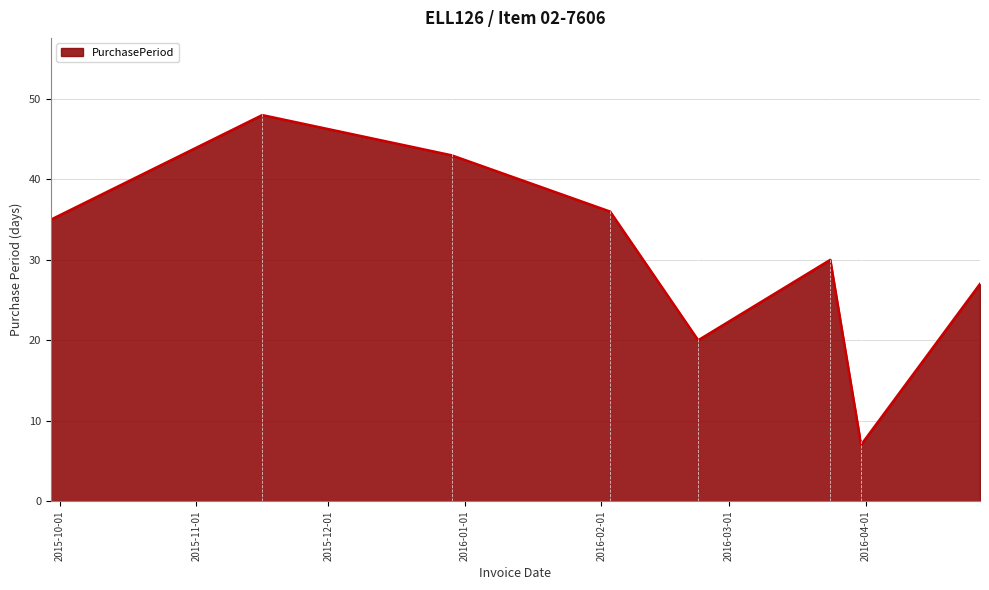

What is the minimum value shown in the chart?

7